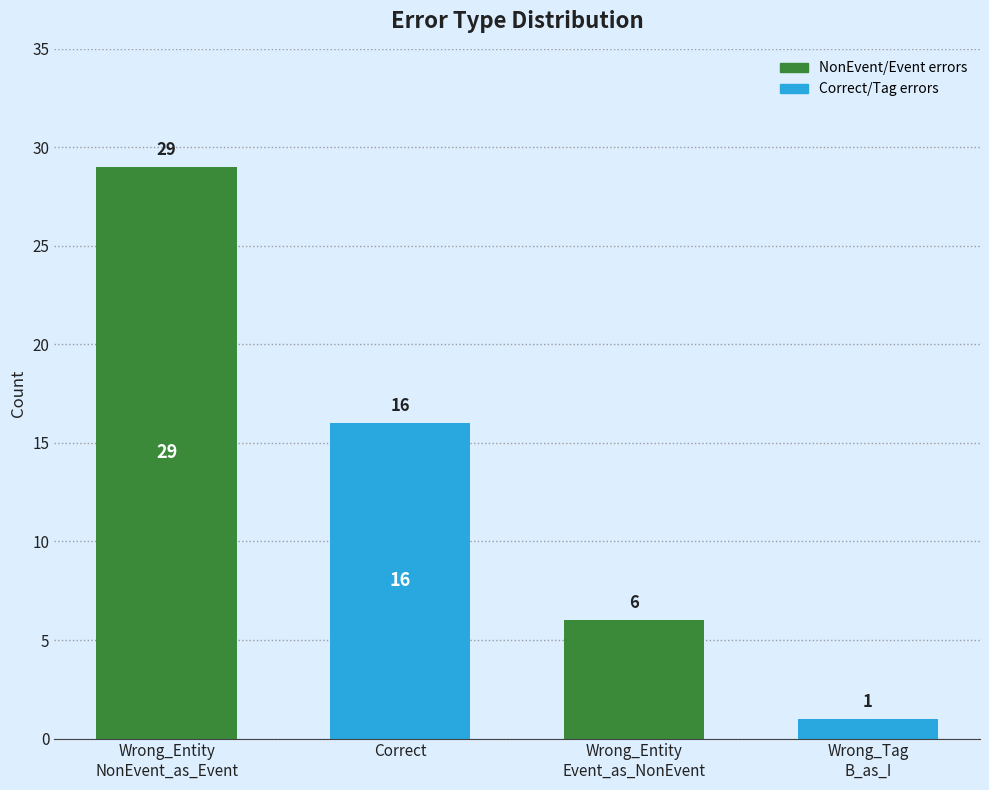

The value at Wrong_Entity
Event_as_NonEvent is 8. True or false?

False